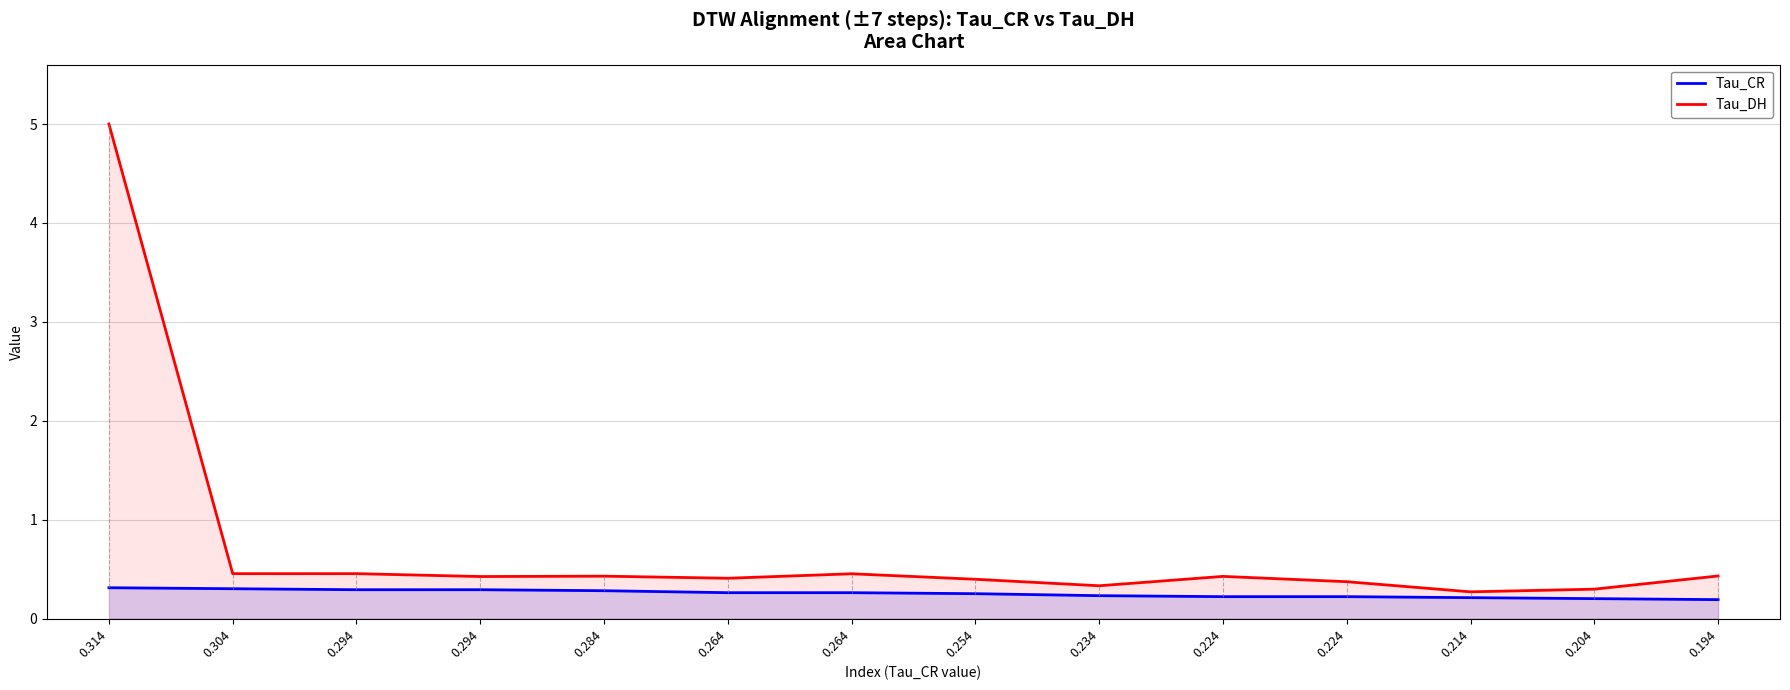

True or false: Tau_DH and Tau_CR cross at least once.

False